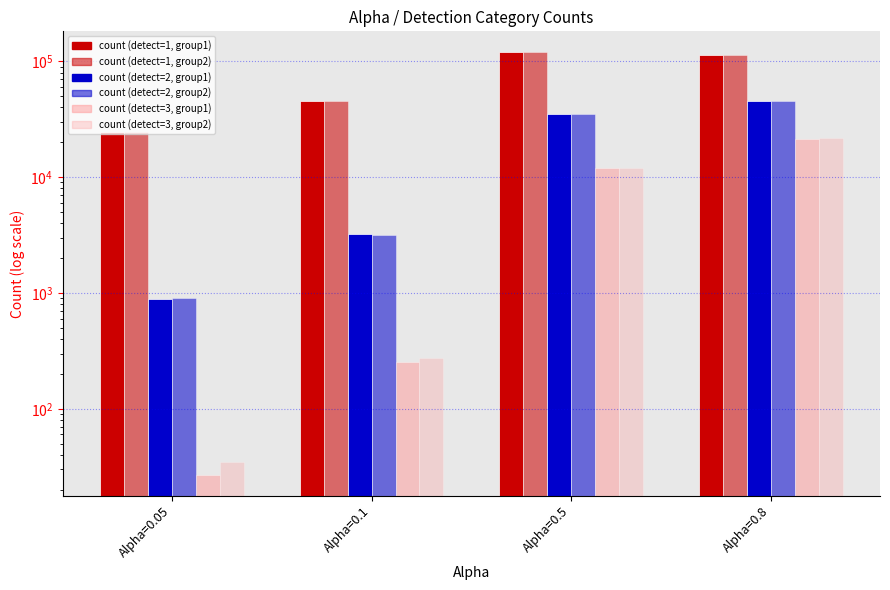

Which series has the largest total across all categories?

count (group1, detect=1)